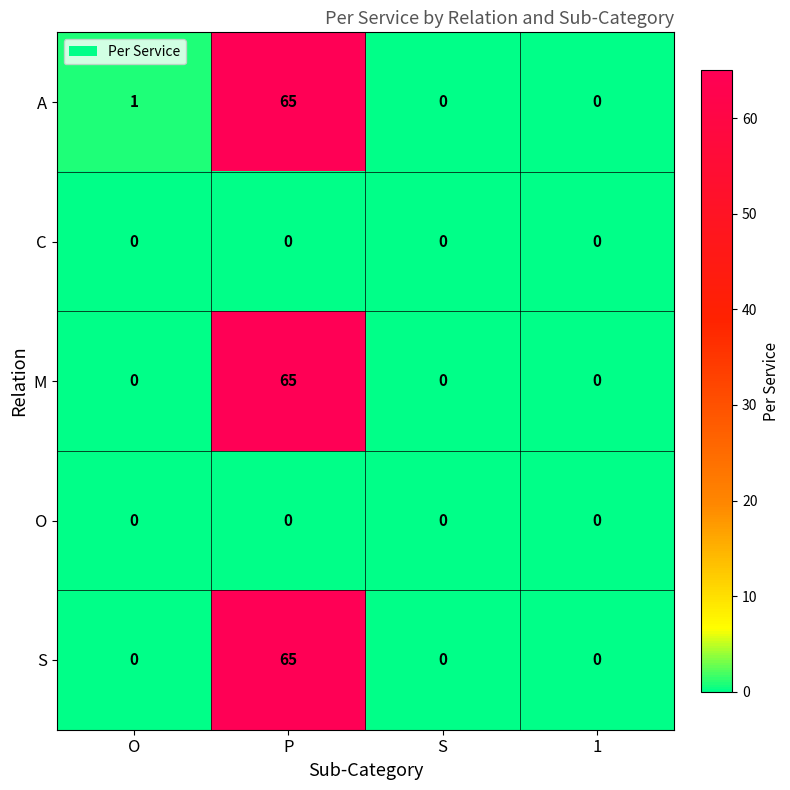

The value of C at S is 0. True or false?

True